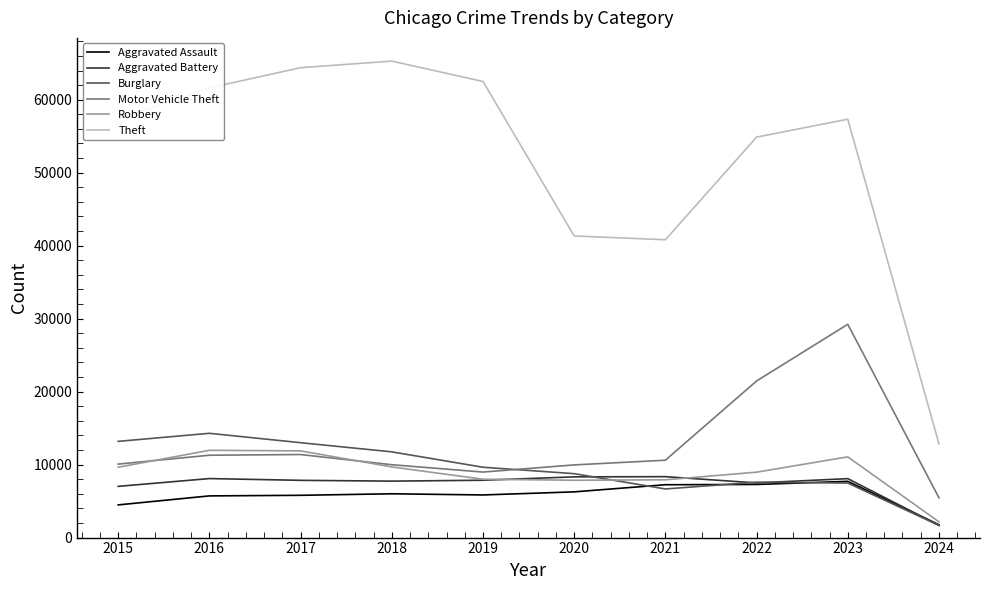

Does the chart display data point markers on the line(s)?

No